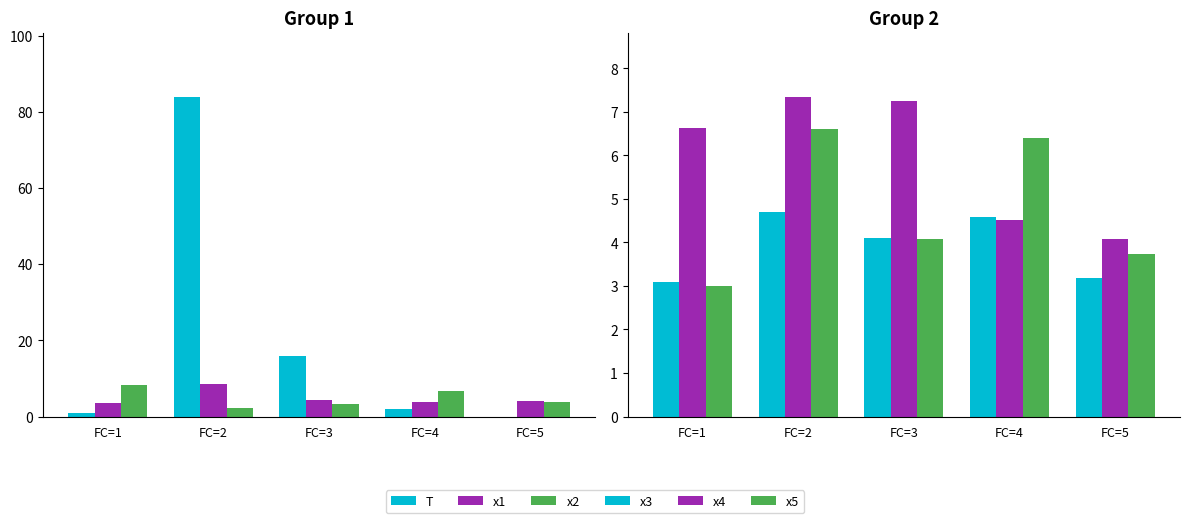

Reading left to right, extract all data points from this chart.

T: FC=1=1.0	FC=2=84.0	FC=3=16.0	FC=4=2.0	FC=5=0.0
x1: FC=1=3.6	FC=2=8.5	FC=3=4.4	FC=4=3.7	FC=5=4.1
x2: FC=1=8.4	FC=2=2.4	FC=3=3.3	FC=4=6.7	FC=5=3.9
x3: FC=1=3.1	FC=2=4.7	FC=3=4.1	FC=4=4.6	FC=5=3.2
x4: FC=1=6.6	FC=2=7.4	FC=3=7.3	FC=4=4.5	FC=5=4.1
x5: FC=1=3.0	FC=2=6.6	FC=3=4.1	FC=4=6.4	FC=5=3.7